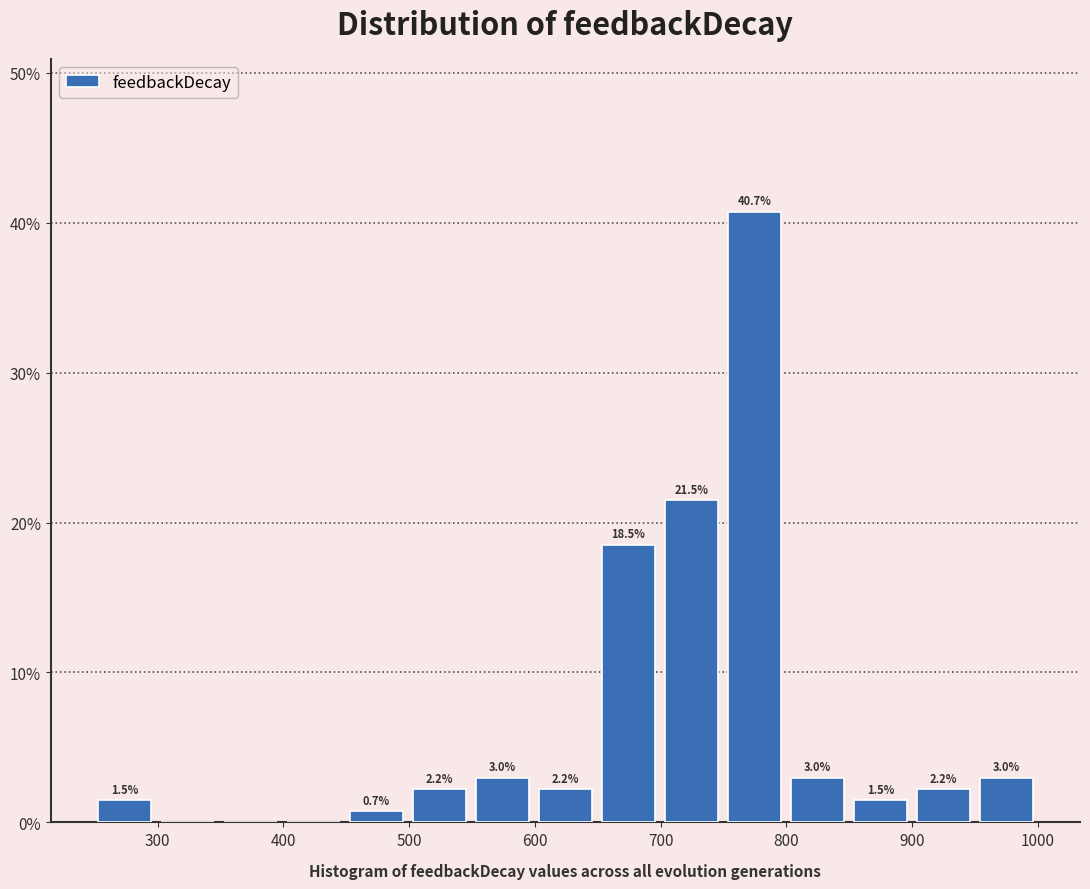

Over which range of the x-axis is the bar tallest?

750 to 800